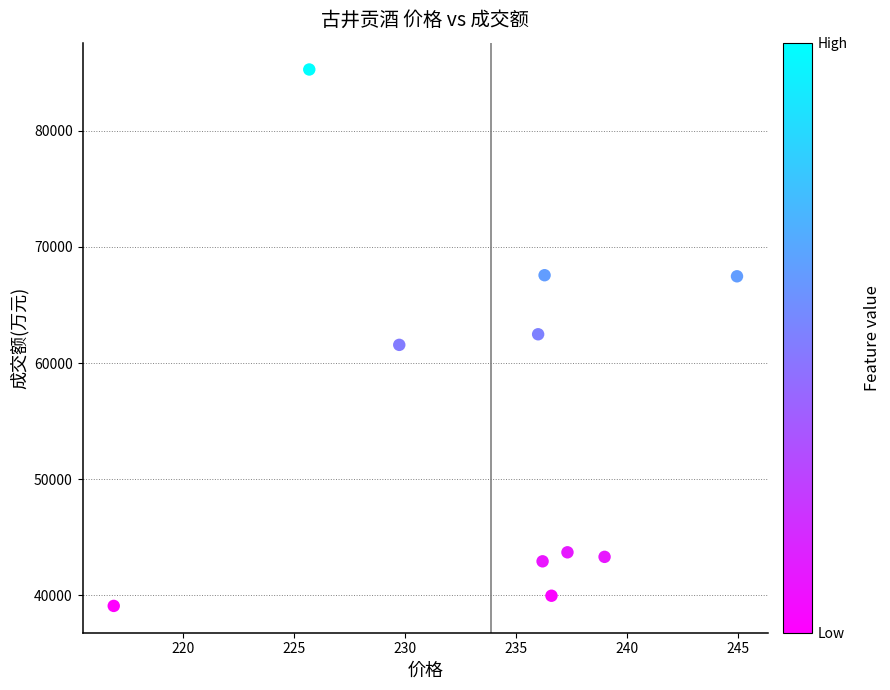

What is the range of Y values (max minus min)?

46188